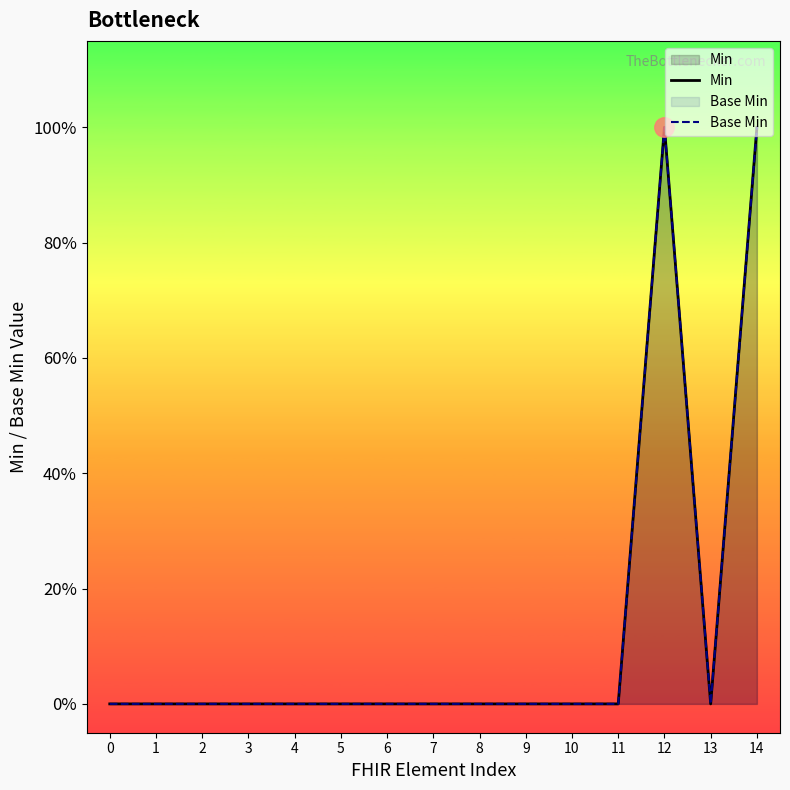

Which series has the largest total across all categories?

Min